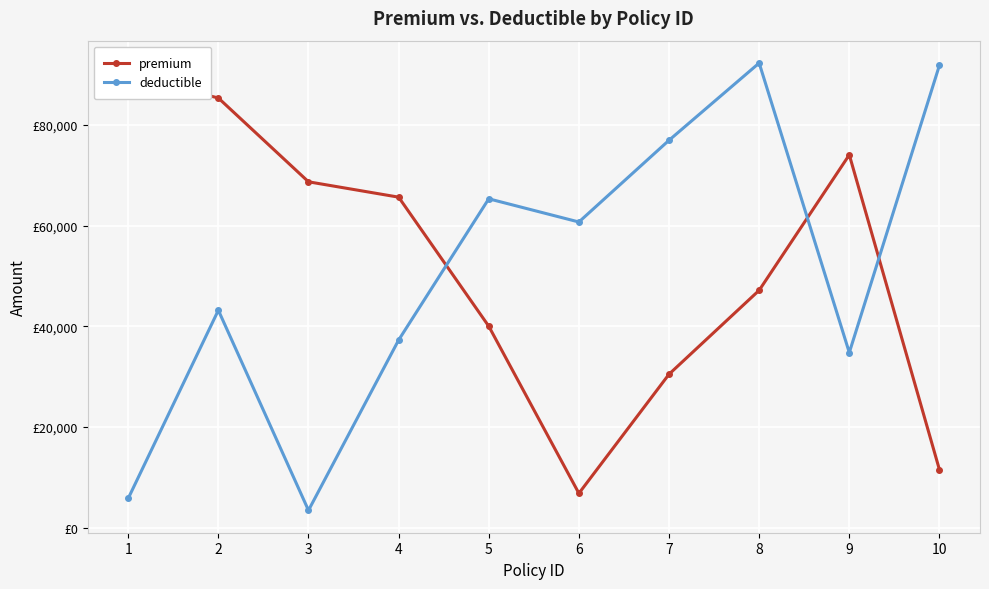

Which label corresponds to the smallest value in the chart?

3